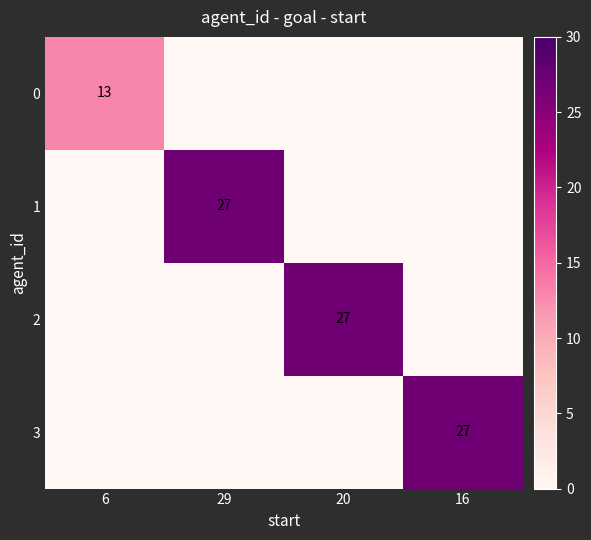

True or false: 0 has a value of 21 at 6.

False